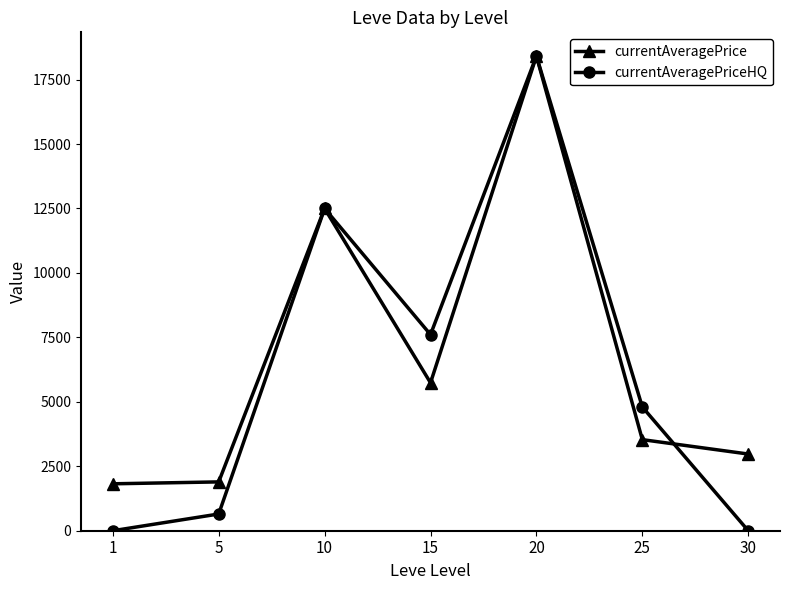

Which series has the largest range (max minus min)?

currentAveragePriceHQ